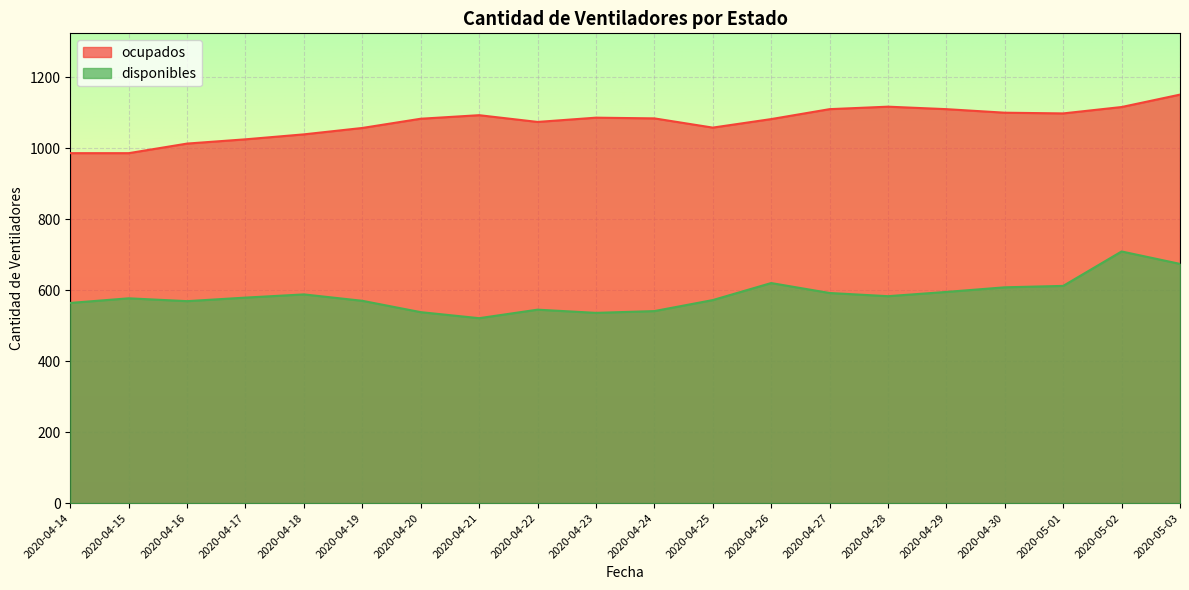

Which series has the largest total across all categories?

ocupados